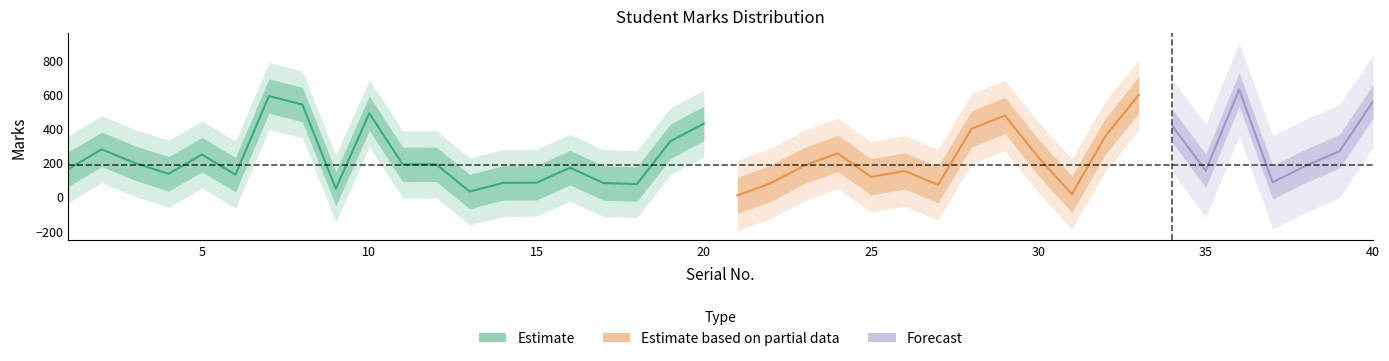

How many categories are shown in the chart?

40